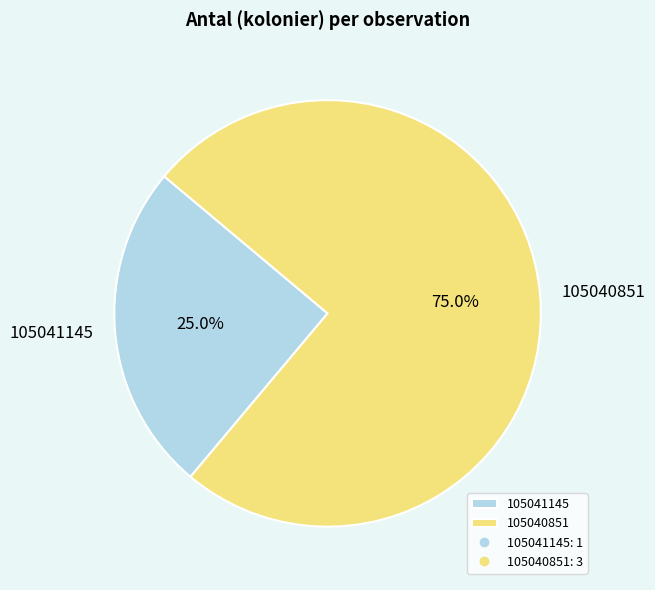

Do 105040851 and 105041145 together represent more than half of the pie?

Yes